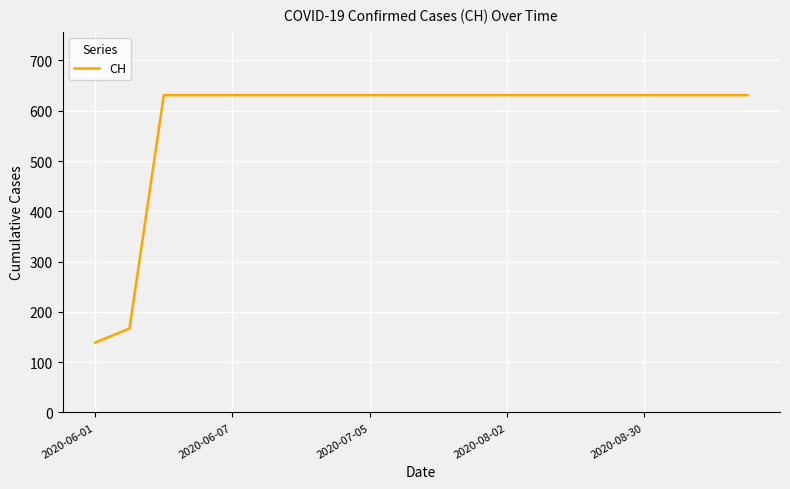

Is this an area chart (filled region under the line)?

No